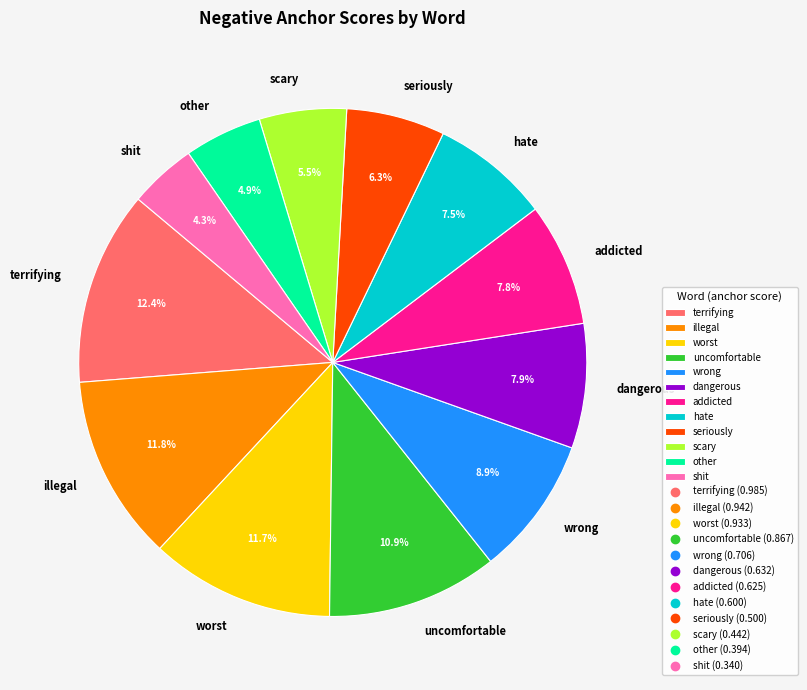

How many slices are in this pie chart?

12